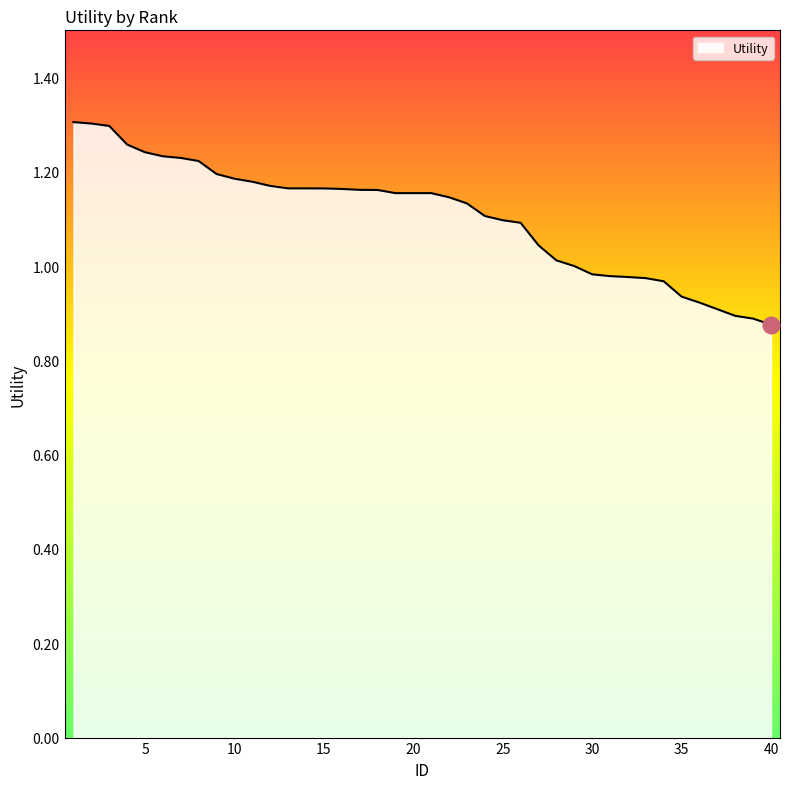

Reading left to right, extract all data points from this chart.

1.3	1.3	1.3	1.3	1.2	1.2	1.2	1.2	1.2	1.2	1.2	1.2	1.2	1.2	1.2	1.2	1.2	1.2	1.2	1.2	1.2	1.1	1.1	1.1	1.1	1.1	1.0	1.0	1.0	1.0	1.0	1.0	1.0	1.0	0.9	0.9	0.9	0.9	0.9	0.9